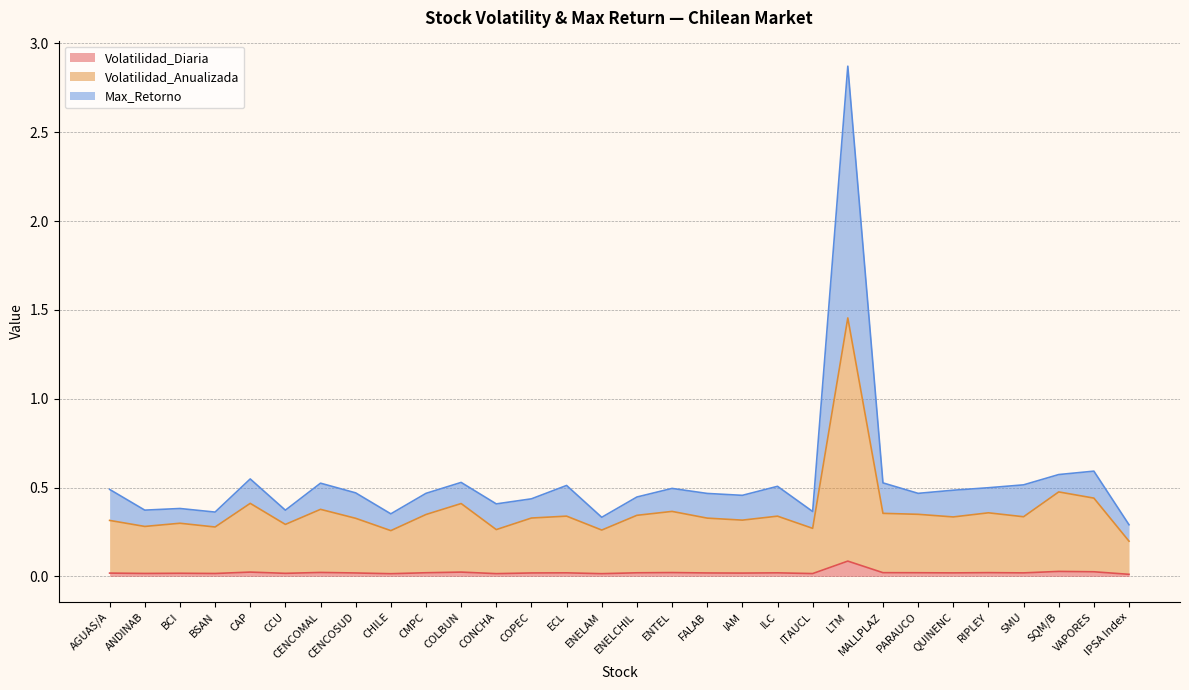

At which category is the sum across all series the highest?

LTM